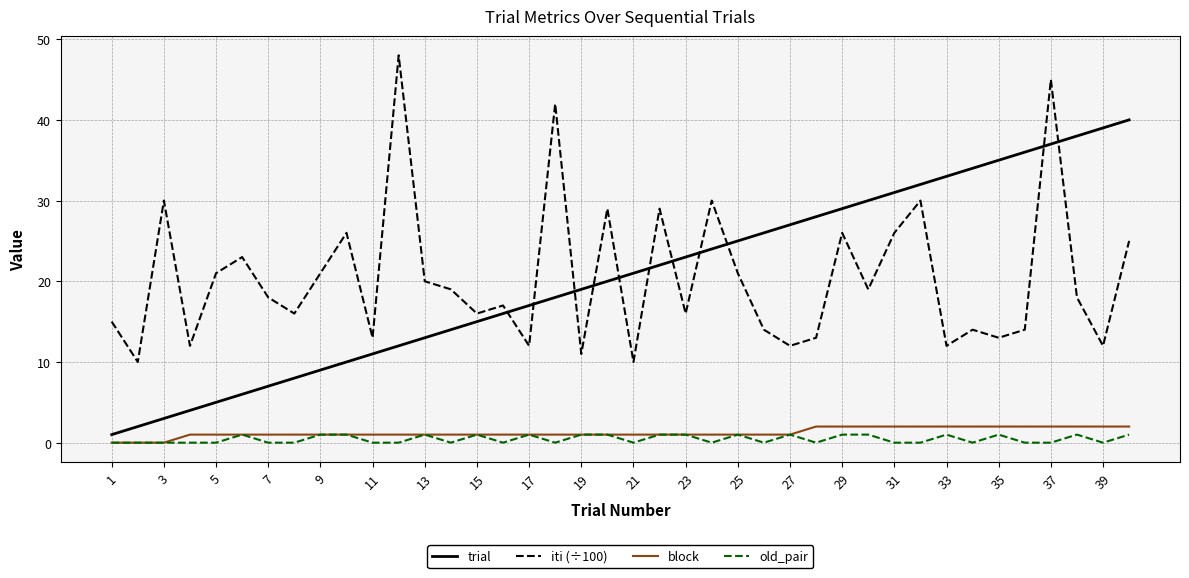

True or false: iti (÷100) and old_pair intersect in this chart.

False